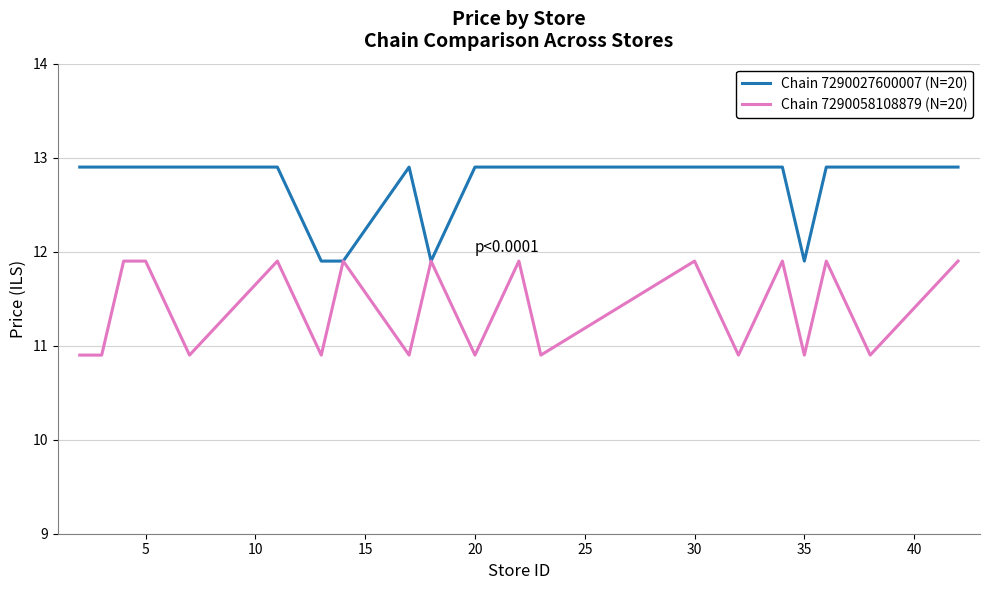

What is the minimum value shown in the chart?

10.9